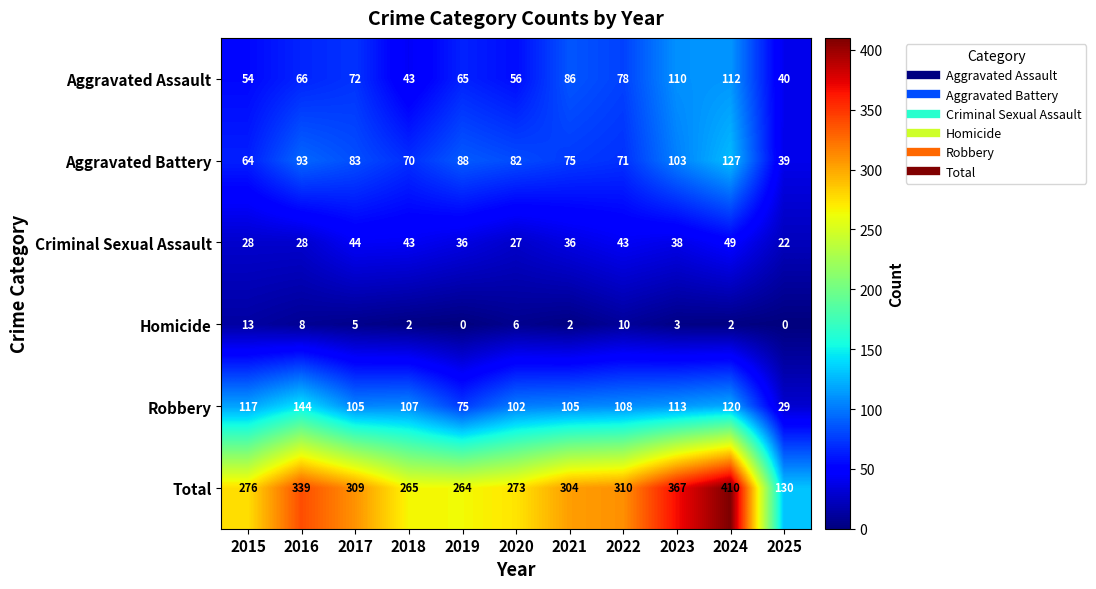

Which category has the highest value in the Criminal Sexual Assault series?

2024